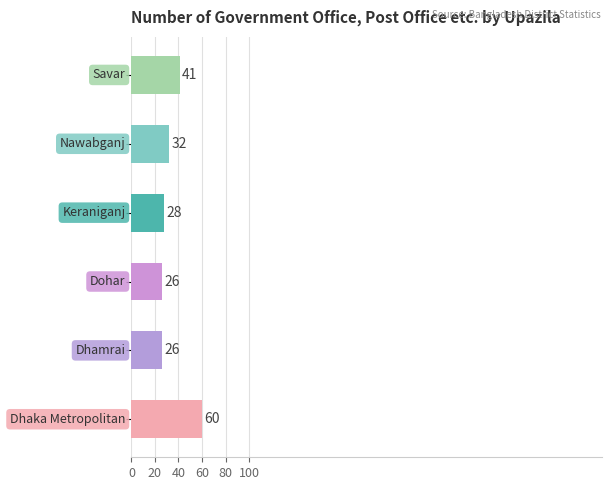

What is the sum of all values?

213